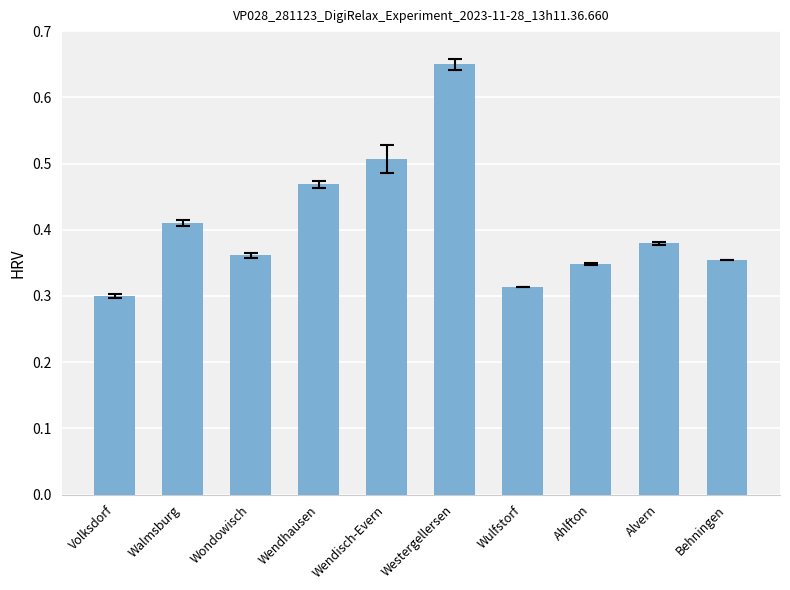

The chart shows a value of 0.1 at Alvern. True or false?

False